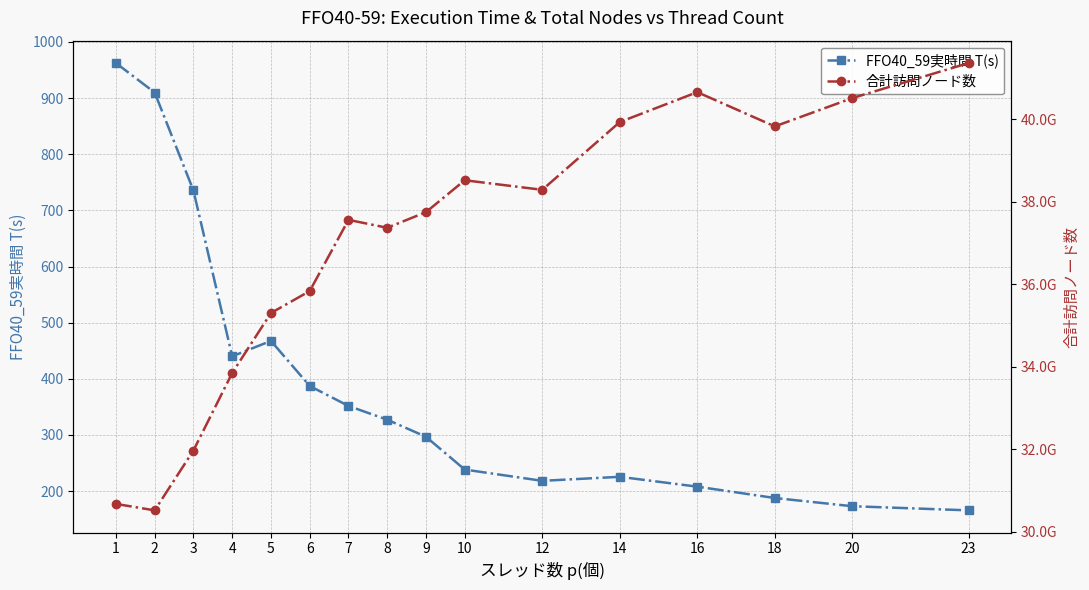

At which category does FFO40_59実時間 T(s) reach its first local valley?

4